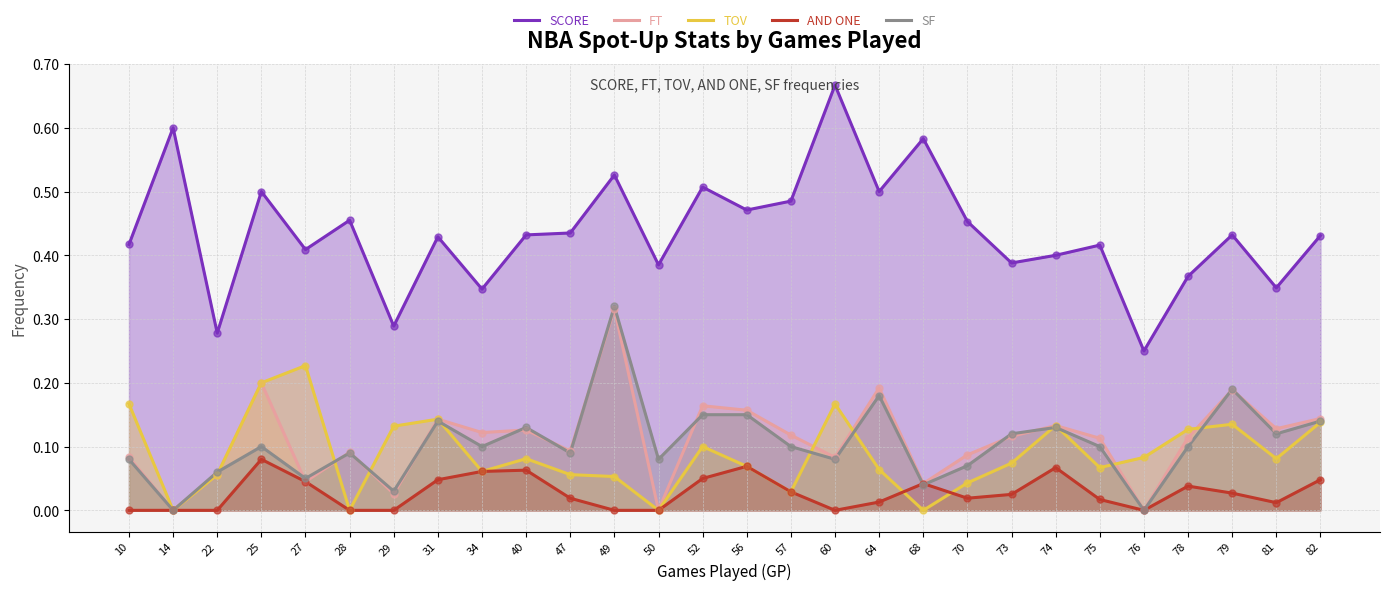

At which category is the sum across all series the highest?

49